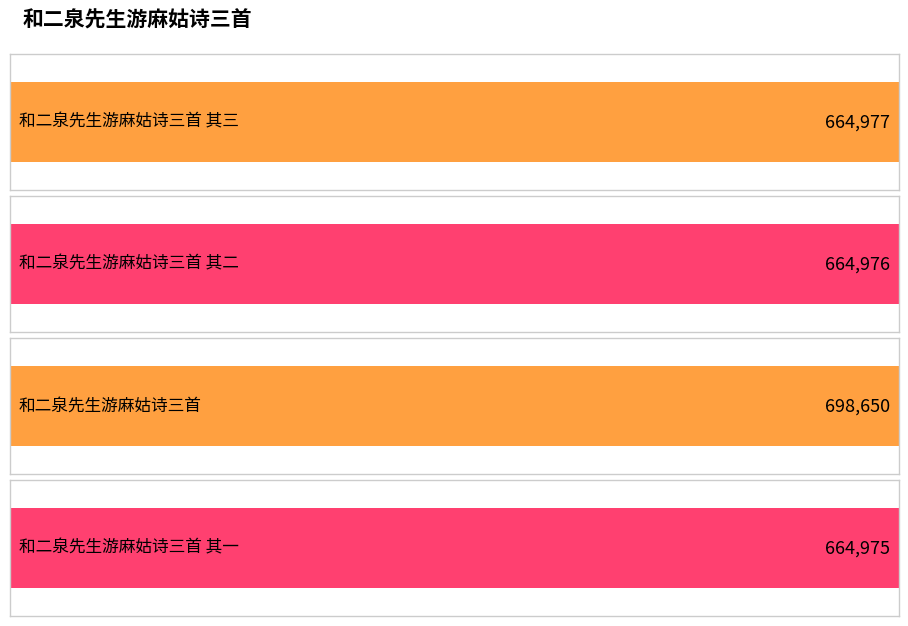

Which label corresponds to the largest value in the chart?

和二泉先生游麻姑诗三首